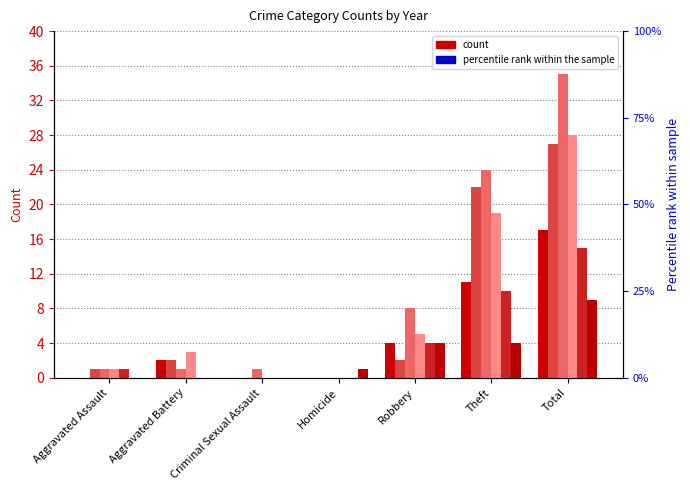

The value of 2015 at Theft is 11. True or false?

True